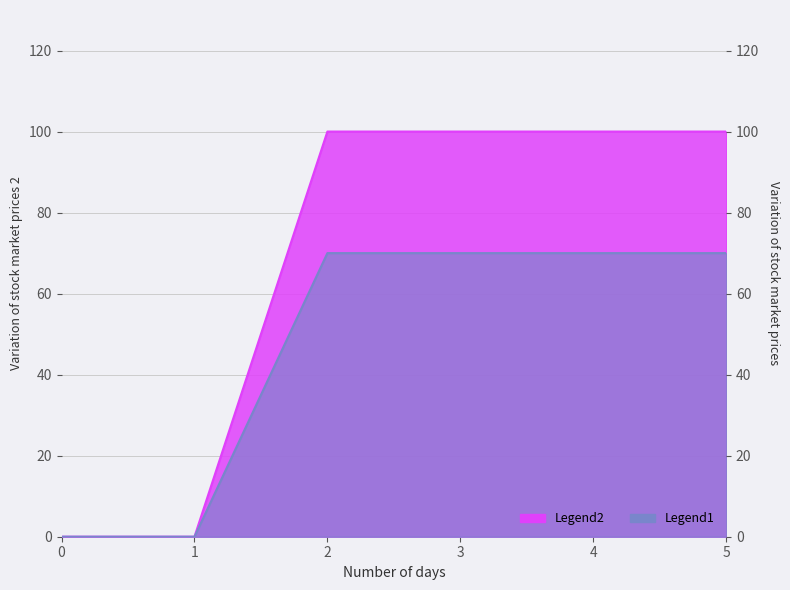

Does the chart display data point markers on the line(s)?

No